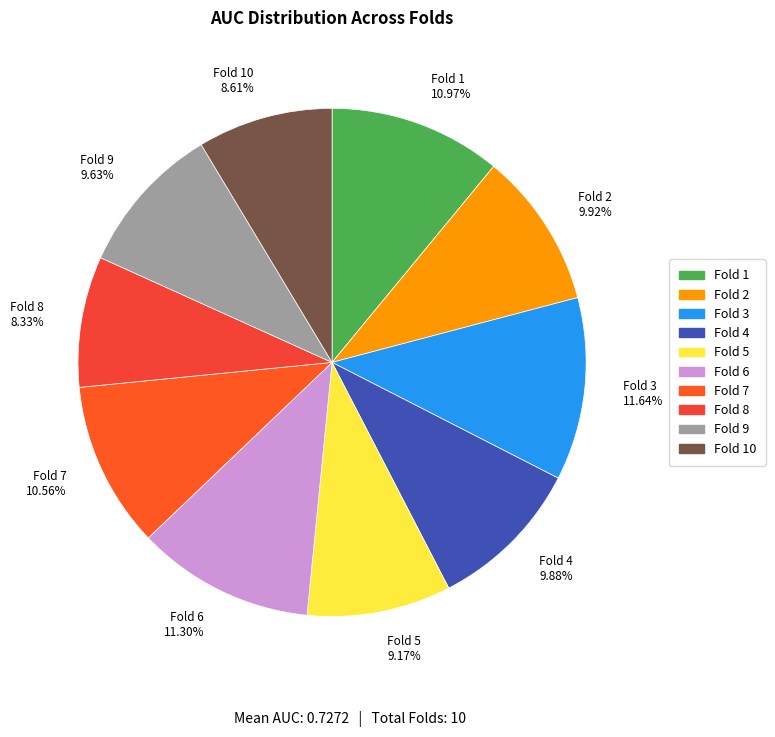

What percentage is the Fold 10 slice, to the nearest percent?

9%